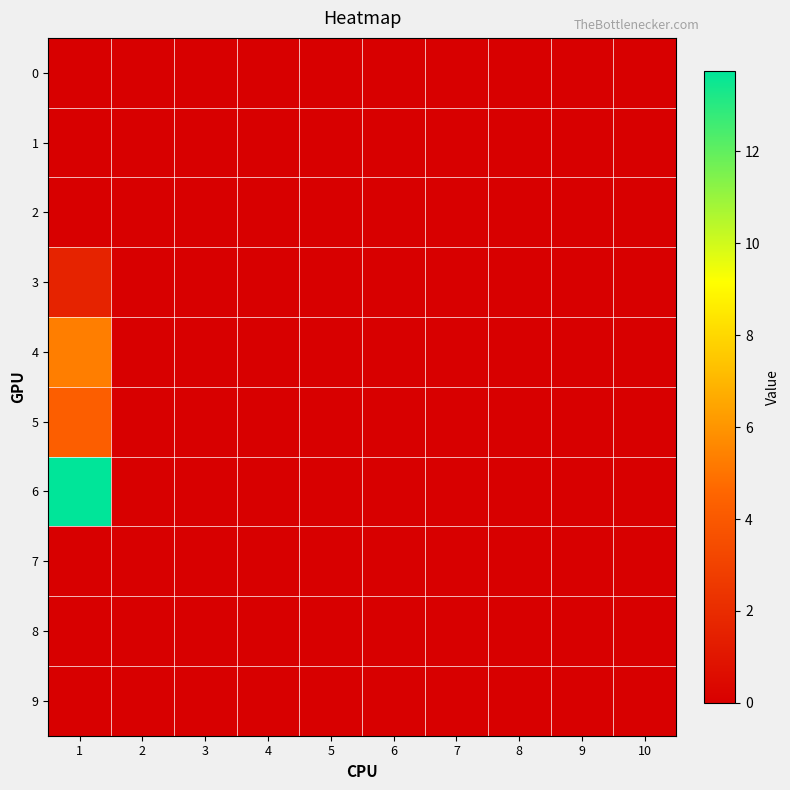

How many categories are shown in the chart?

10